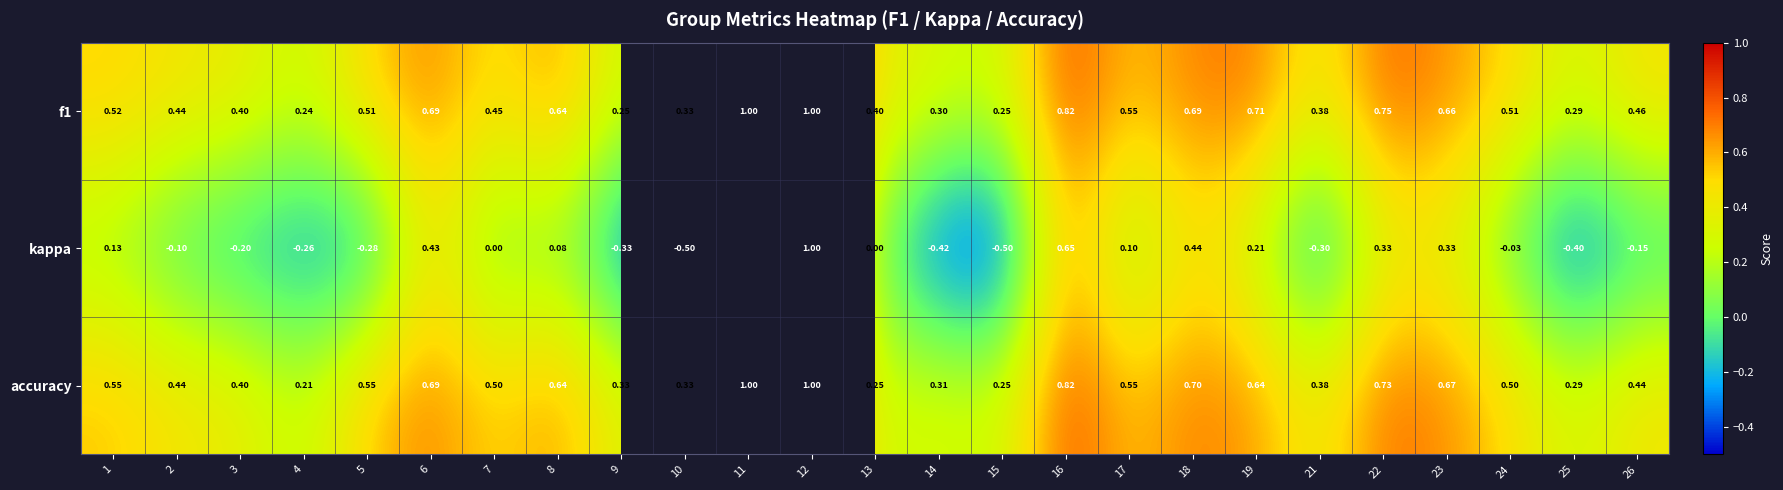

Count the number of data series in this chart.

3